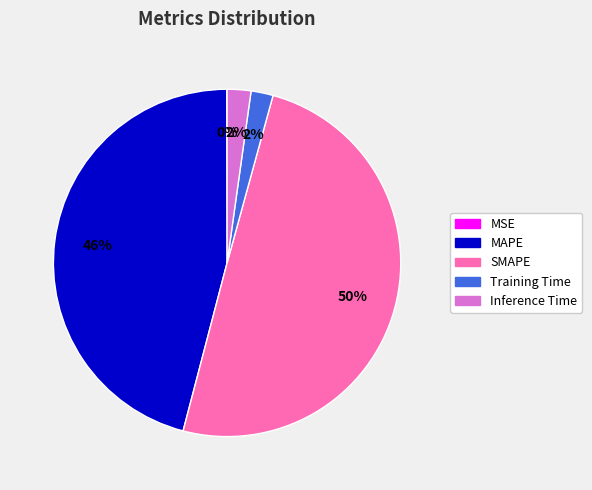

True or false: MAPE accounts for 46% of the total.

True